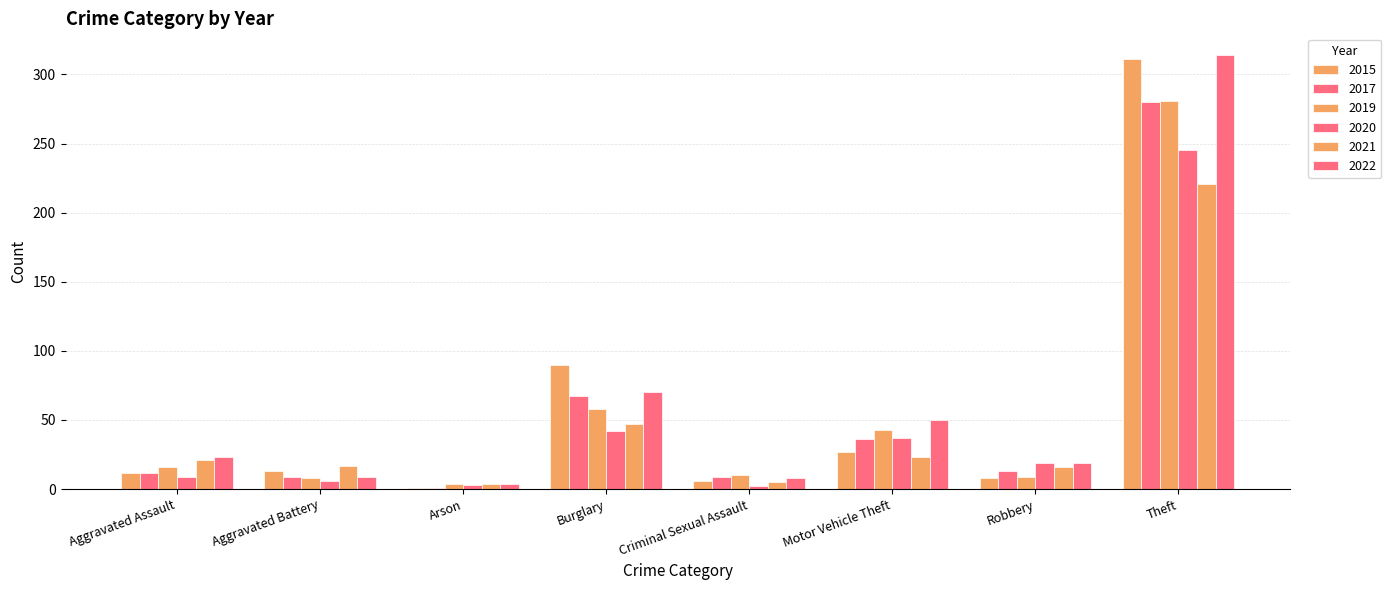

Reading left to right, extract all data points from this chart.

2015: Aggravated Assault=12	Aggravated Battery=13	Arson=1	Burglary=90	Criminal Sexual Assault=6	Motor Vehicle Theft=27	Robbery=8	Theft=311
2017: Aggravated Assault=12	Aggravated Battery=9	Arson=1	Burglary=67	Criminal Sexual Assault=9	Motor Vehicle Theft=36	Robbery=13	Theft=280
2019: Aggravated Assault=16	Aggravated Battery=8	Arson=4	Burglary=58	Criminal Sexual Assault=10	Motor Vehicle Theft=43	Robbery=9	Theft=281
2020: Aggravated Assault=9	Aggravated Battery=6	Arson=3	Burglary=42	Criminal Sexual Assault=2	Motor Vehicle Theft=37	Robbery=19	Theft=245
2021: Aggravated Assault=21	Aggravated Battery=17	Arson=4	Burglary=47	Criminal Sexual Assault=5	Motor Vehicle Theft=23	Robbery=16	Theft=221
2022: Aggravated Assault=23	Aggravated Battery=9	Arson=4	Burglary=70	Criminal Sexual Assault=8	Motor Vehicle Theft=50	Robbery=19	Theft=314